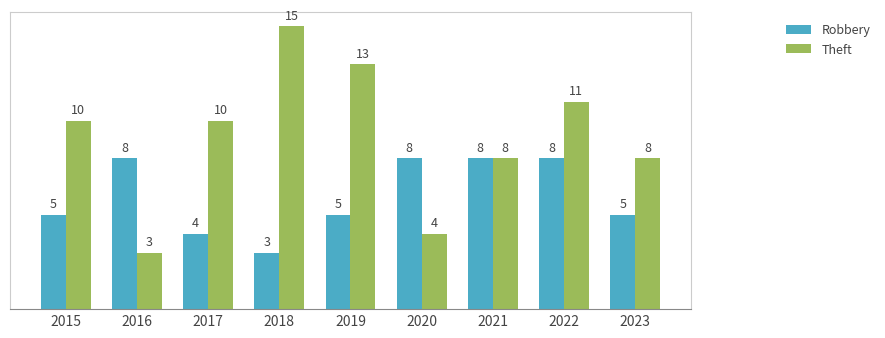

The value of Robbery at 2021 is 8. True or false?

True